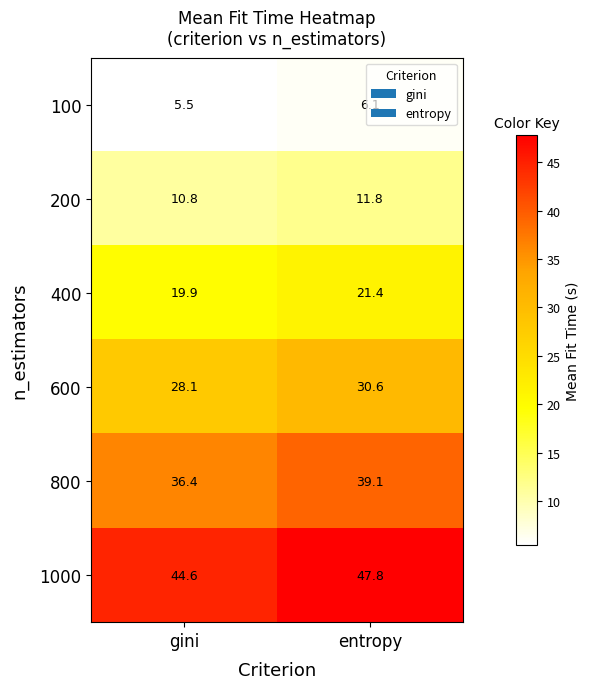

How many categories are shown in the chart?

2